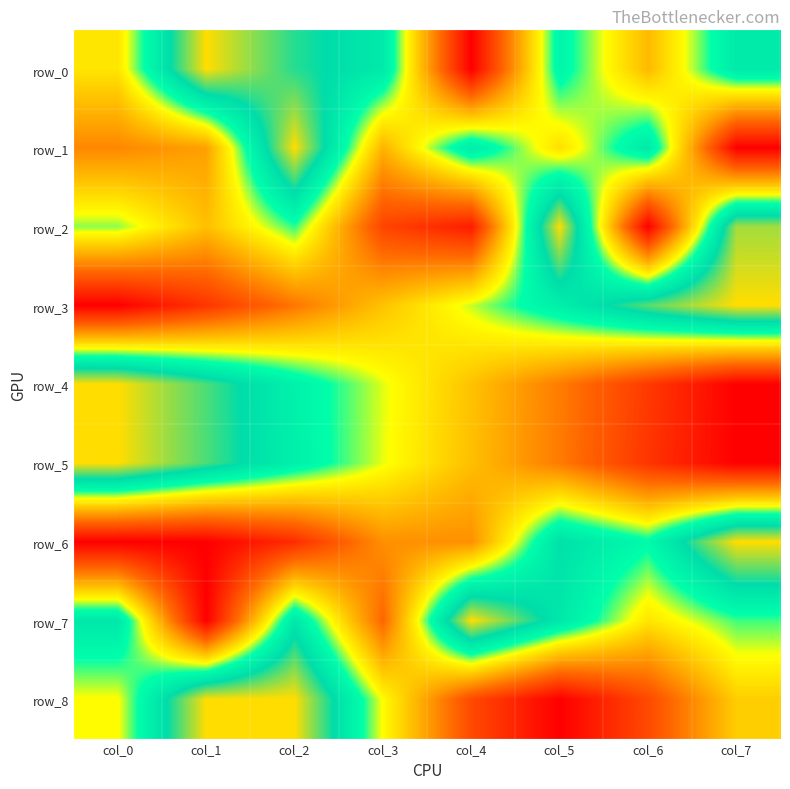

Reading left to right, what are all the values shown in this chart?

row_0: col_0=0.5	col_1=1.0	col_2=0.8	col_3=0.7	col_4=0.0	col_5=0.7	col_6=0.4	col_7=0.7
row_1: col_0=0.3	col_1=0.4	col_2=1.0	col_3=0.4	col_4=0.7	col_5=0.5	col_6=0.7	col_7=0.0
row_2: col_0=0.6	col_1=0.4	col_2=0.6	col_3=0.2	col_4=0.1	col_5=1.0	col_6=0.0	col_7=0.9
row_3: col_0=0.0	col_1=0.1	col_2=0.3	col_3=0.4	col_4=0.6	col_5=0.7	col_6=0.9	col_7=1.0
row_4: col_0=1.0	col_1=0.9	col_2=0.7	col_3=0.6	col_4=0.4	col_5=0.3	col_6=0.1	col_7=0.0
row_5: col_0=1.0	col_1=0.9	col_2=0.7	col_3=0.6	col_4=0.4	col_5=0.3	col_6=0.1	col_7=0.0
row_6: col_0=0.0	col_1=0.0	col_2=0.1	col_3=0.3	col_4=0.3	col_5=0.8	col_6=0.7	col_7=1.0
row_7: col_0=0.7	col_1=0.0	col_2=0.7	col_3=0.3	col_4=1.0	col_5=0.7	col_6=0.5	col_7=0.6
row_8: col_0=0.5	col_1=1.0	col_2=1.0	col_3=0.5	col_4=0.2	col_5=0.0	col_6=0.2	col_7=0.5